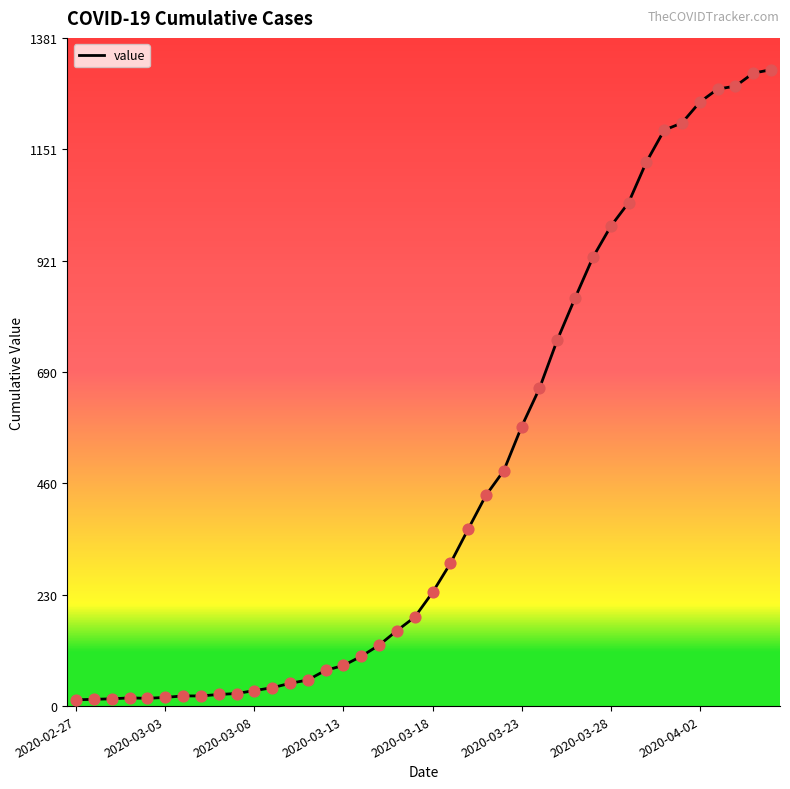

What is the greatest value displayed?

1316